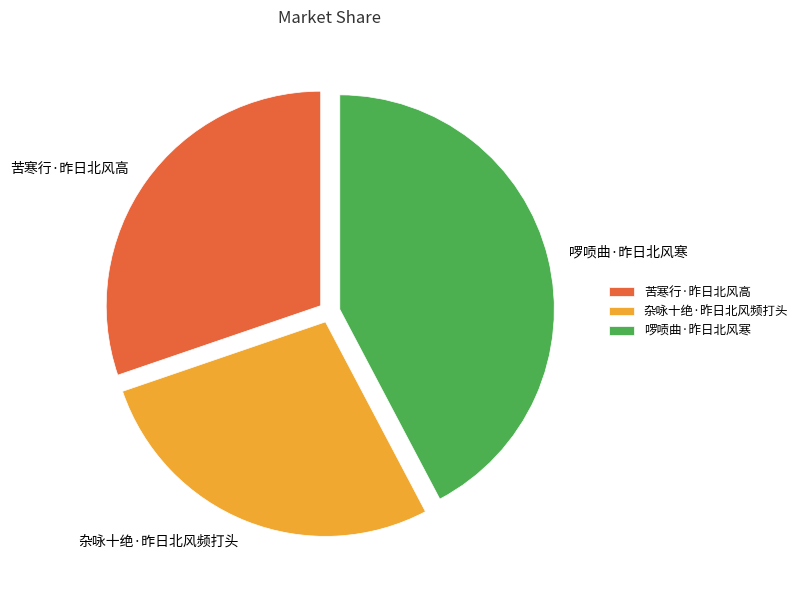

Rank the categories by value from lowest to highest.

杂咏十绝·昨日北风频打头, 苦寒行·昨日北风高, 啰唝曲·昨日北风寒